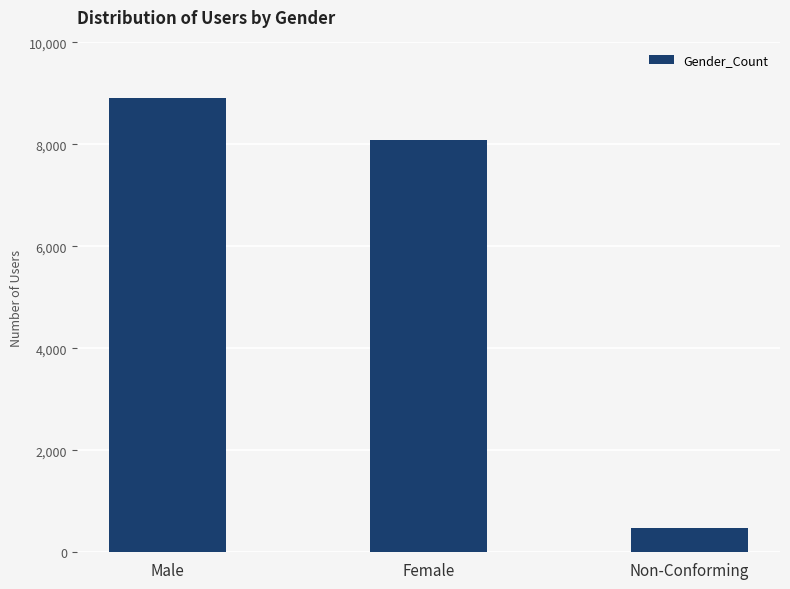

Are the bars grouped side by side (vs. stacked)?

No